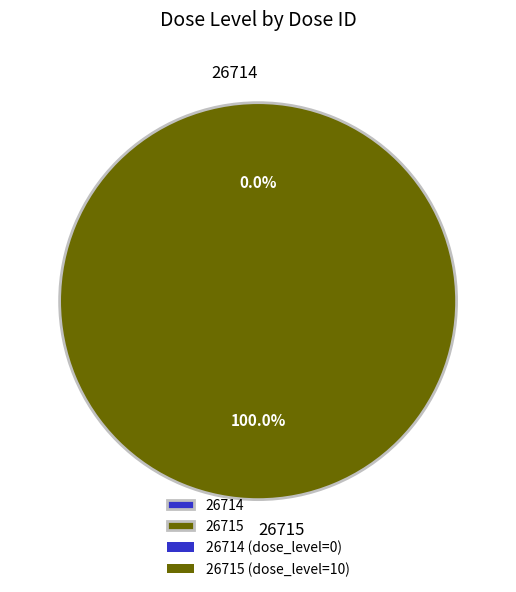

Does 26714 account for over 50% of the chart?

No